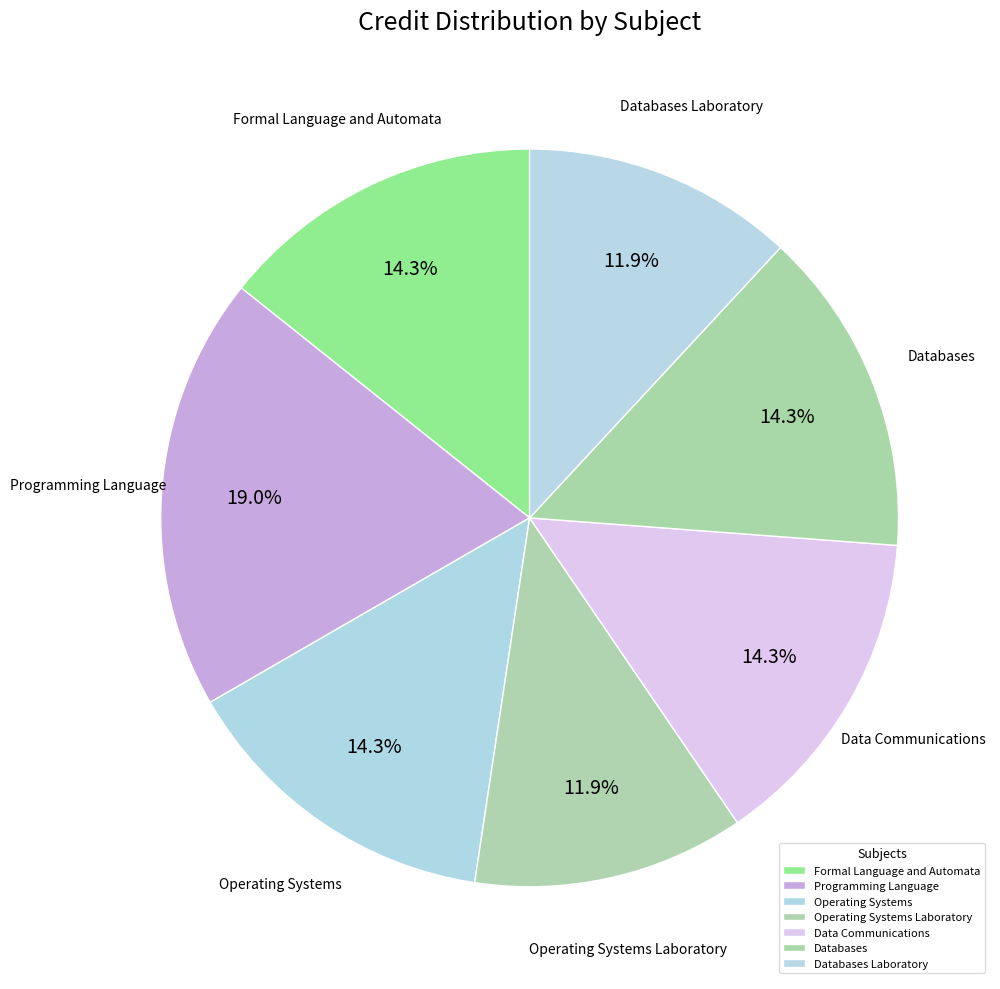

True or false: Operating Systems Laboratory accounts for 12% of the total.

True